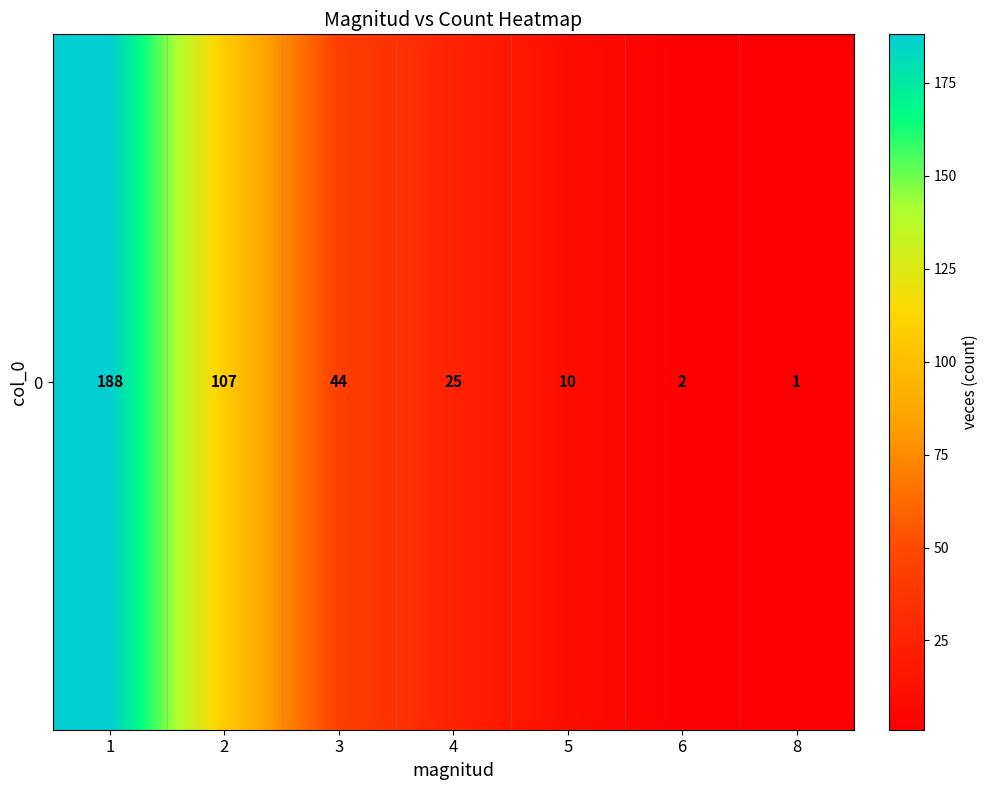

At which category does the chart reach its minimum across all series?

8